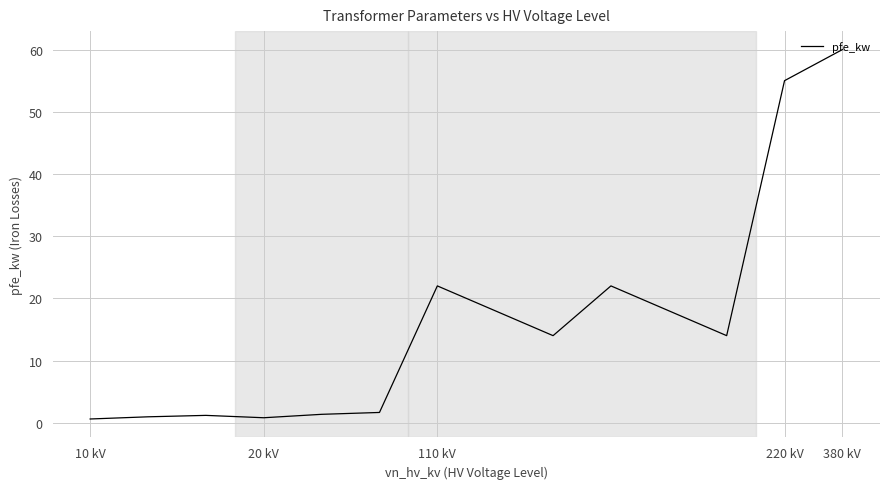

What is the maximum value shown in the chart?

60.0